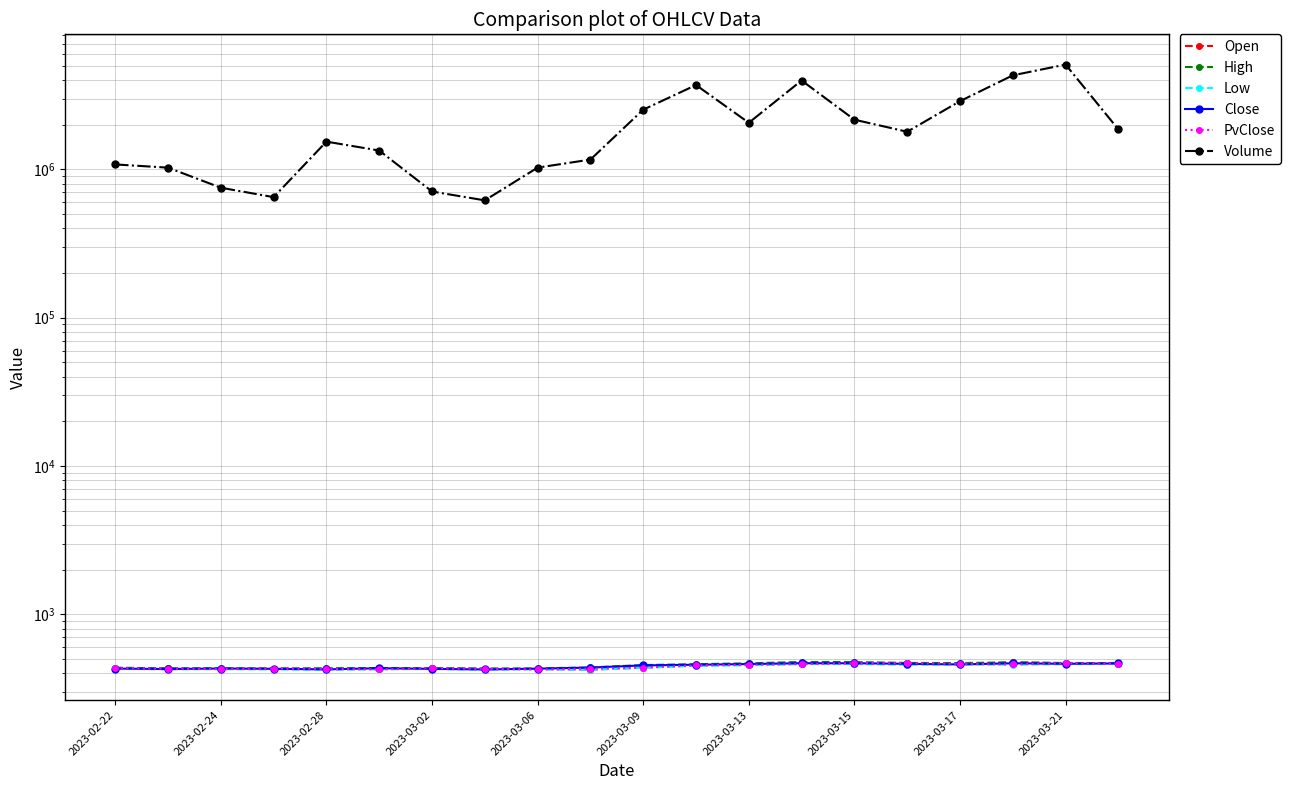

What is the maximum value for High?

477.0